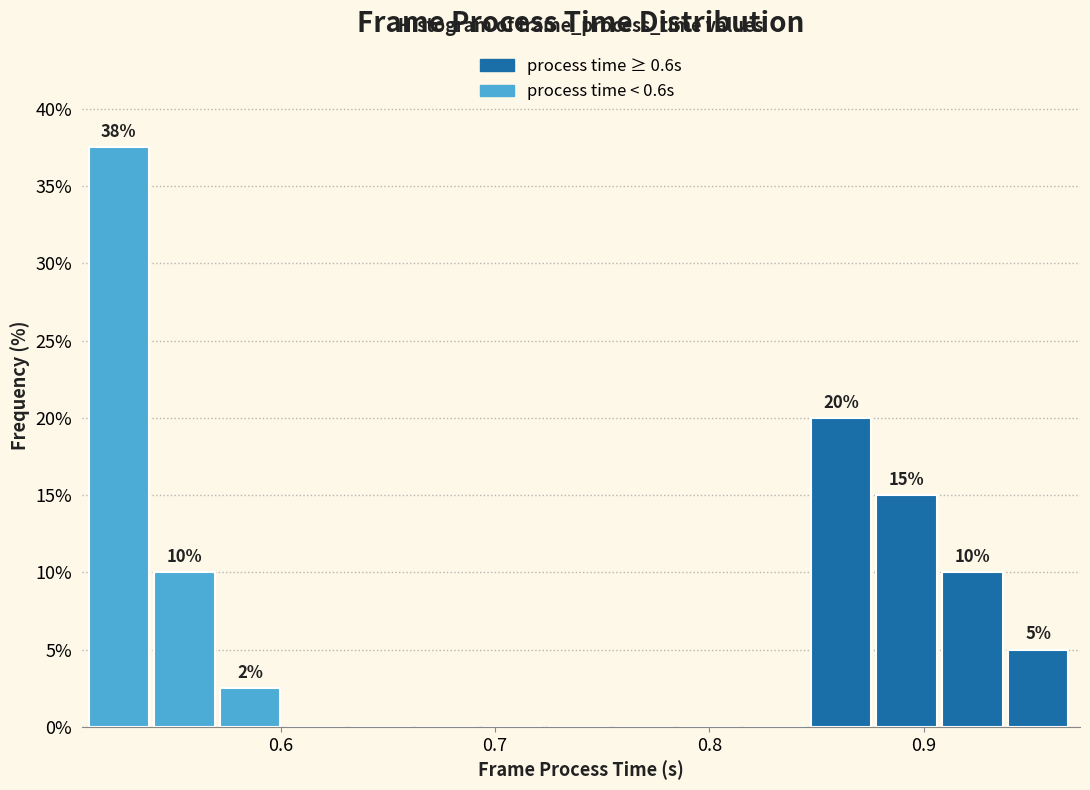

Read against the x-axis, roughly where is the centre of the tallest bar?

0.52